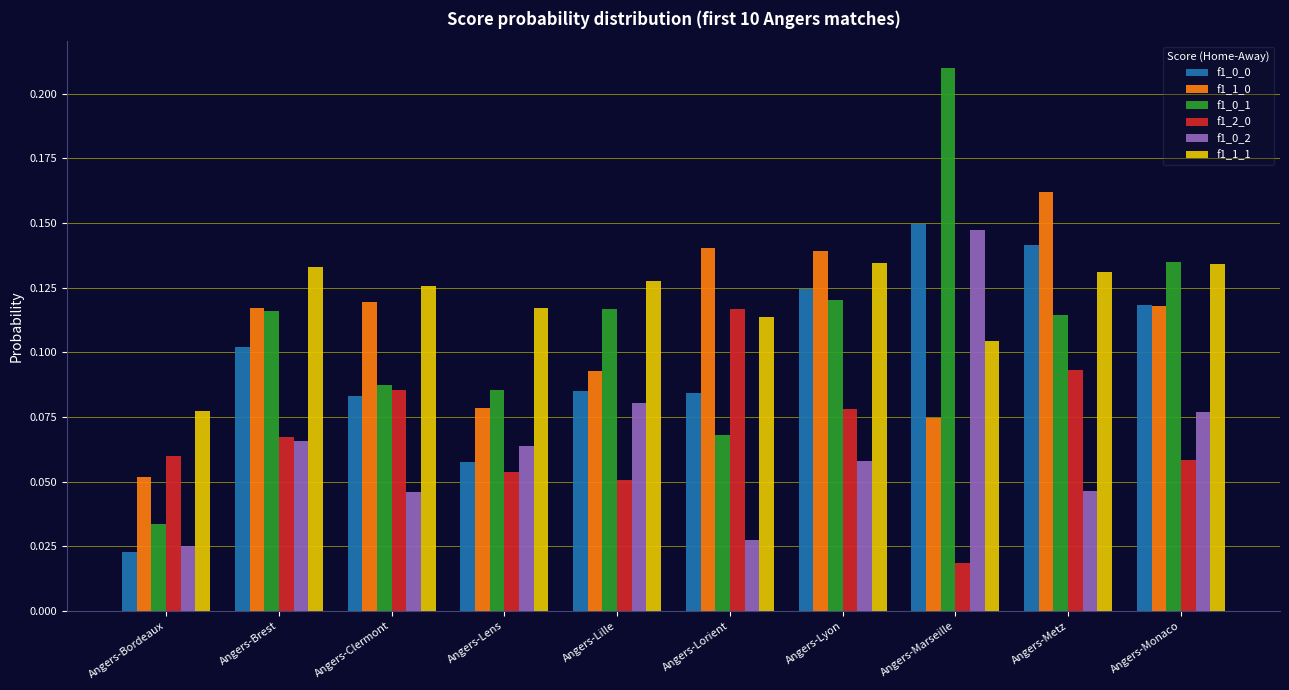

What position from the left is Angers-Clermont?

3